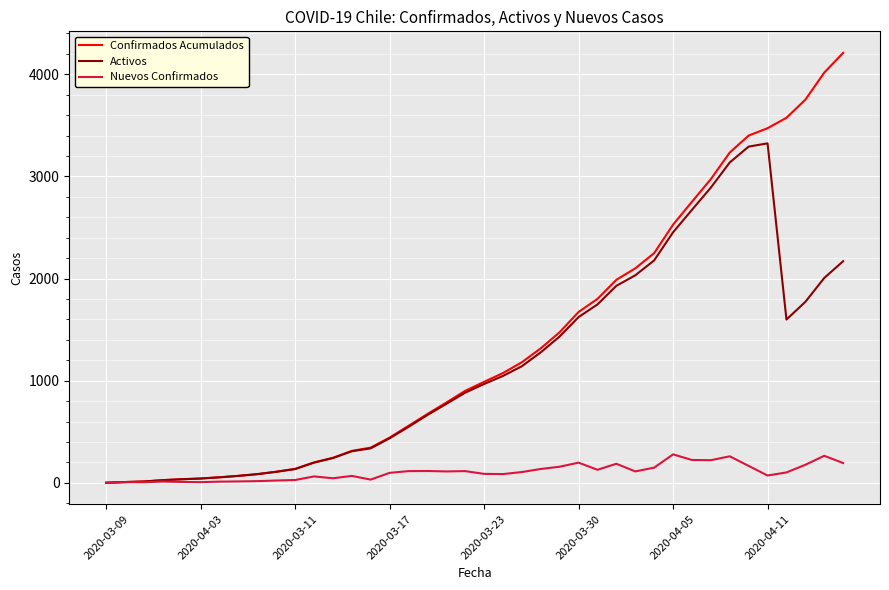

Which series has the largest total across all categories?

Confirmados Acumulados